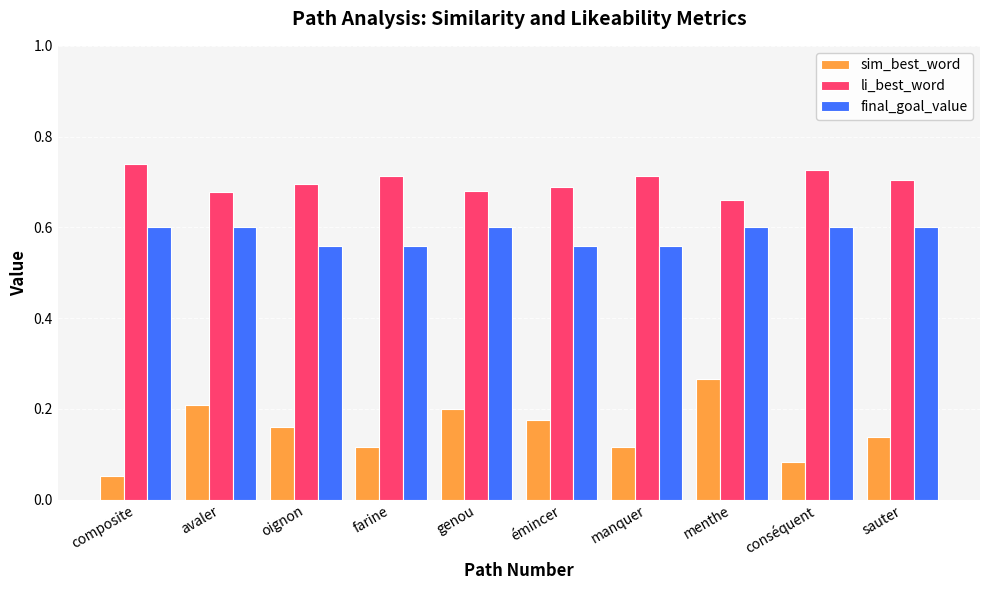

Which series has the largest range (max minus min)?

sim_best_word